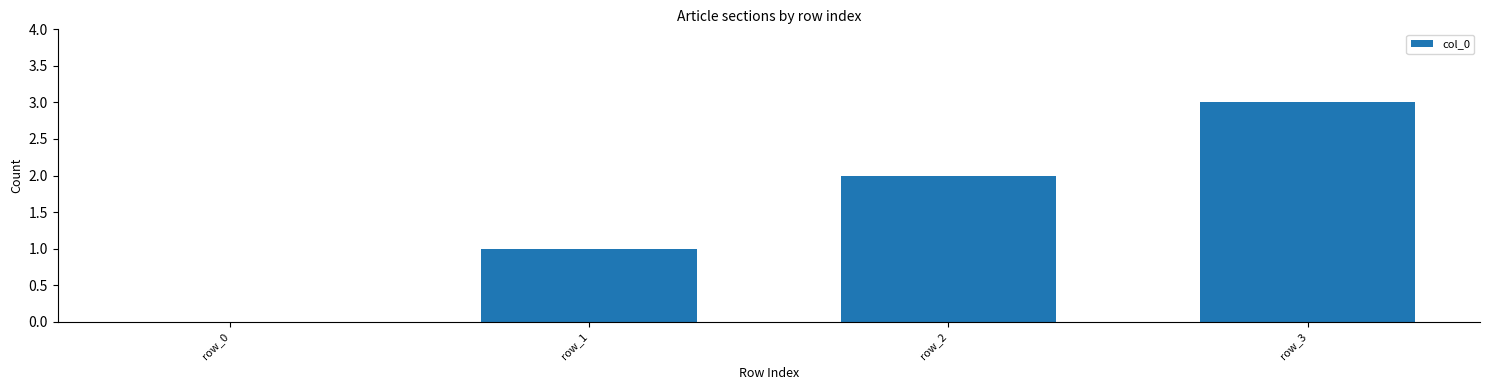

What is the average value?

2